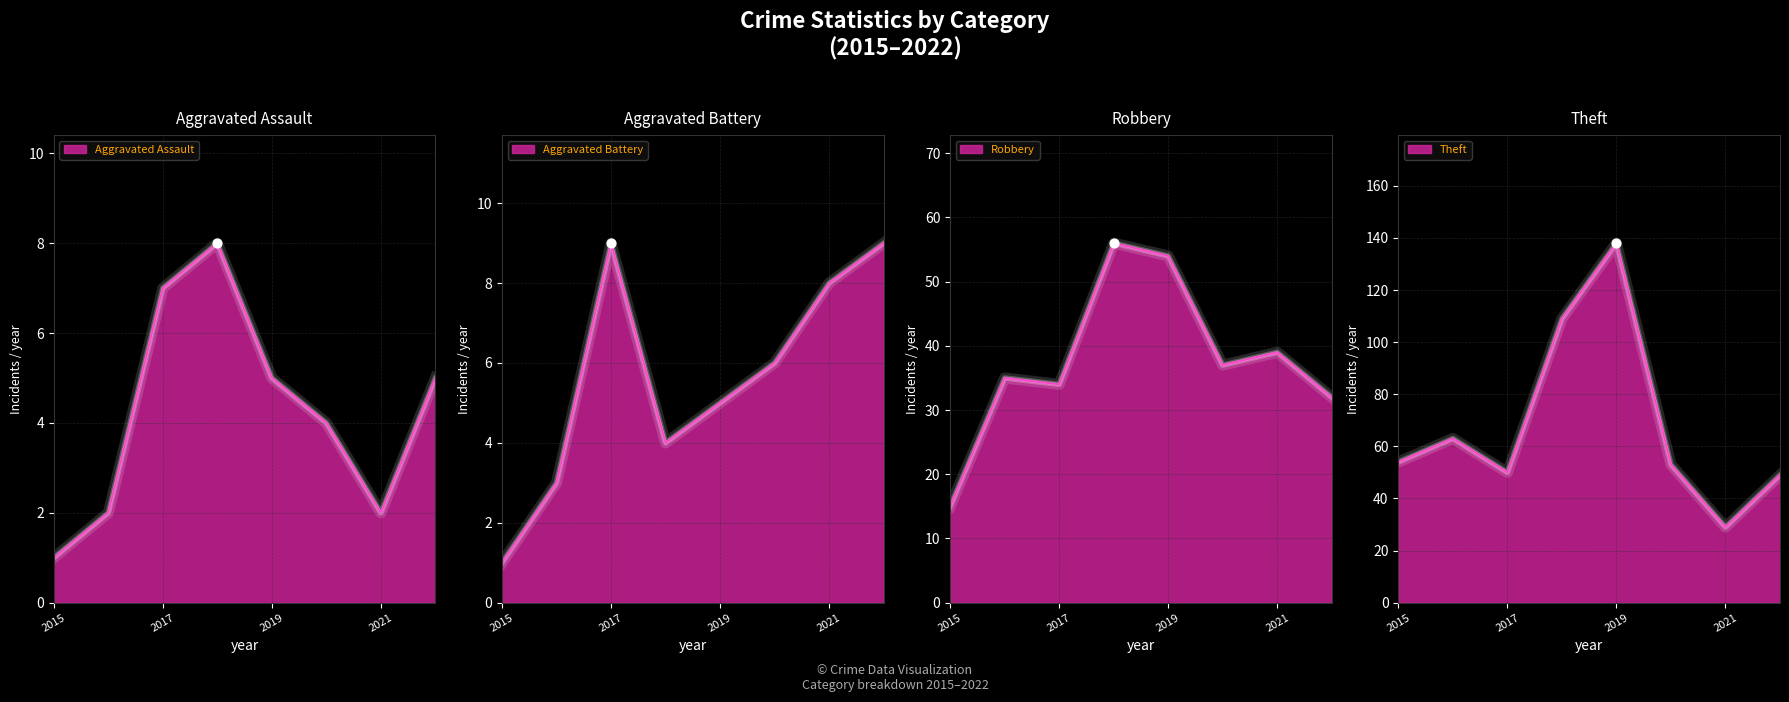

Is the value of Theft at 2021 greater than the value of Aggravated Battery at 2015?

Yes